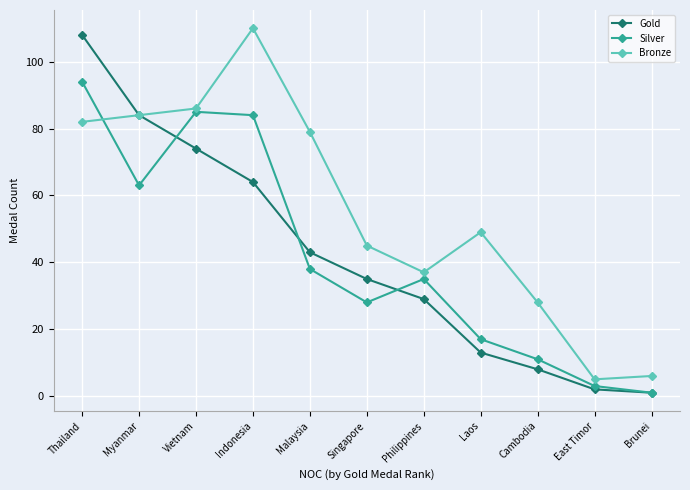

Is it true that Bronze equals 68 at Singapore?

False